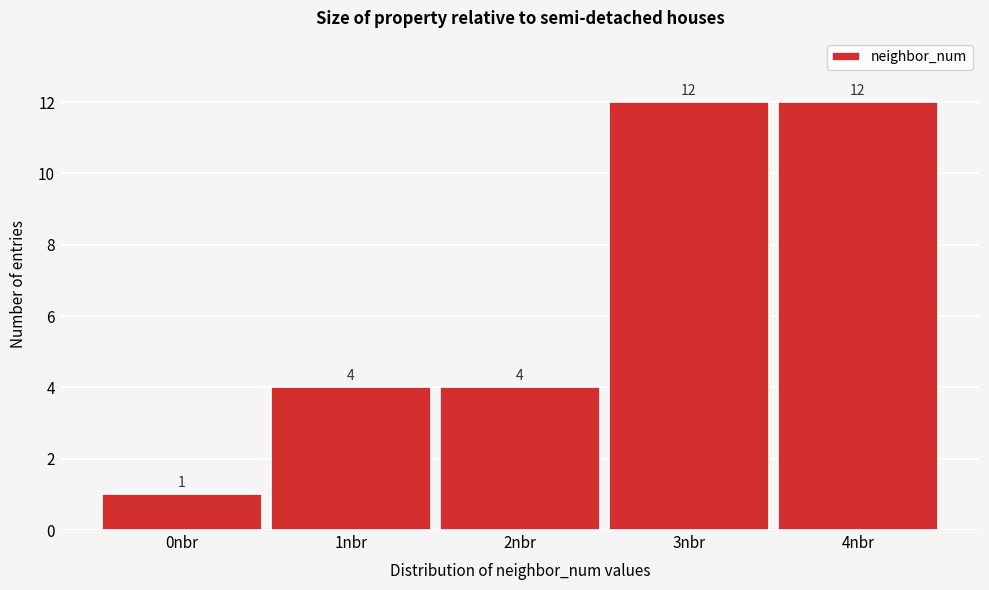

Reading left to right, extract all data points from this chart.

0nbr=1	1nbr=4	2nbr=4	3nbr=12	4nbr=12